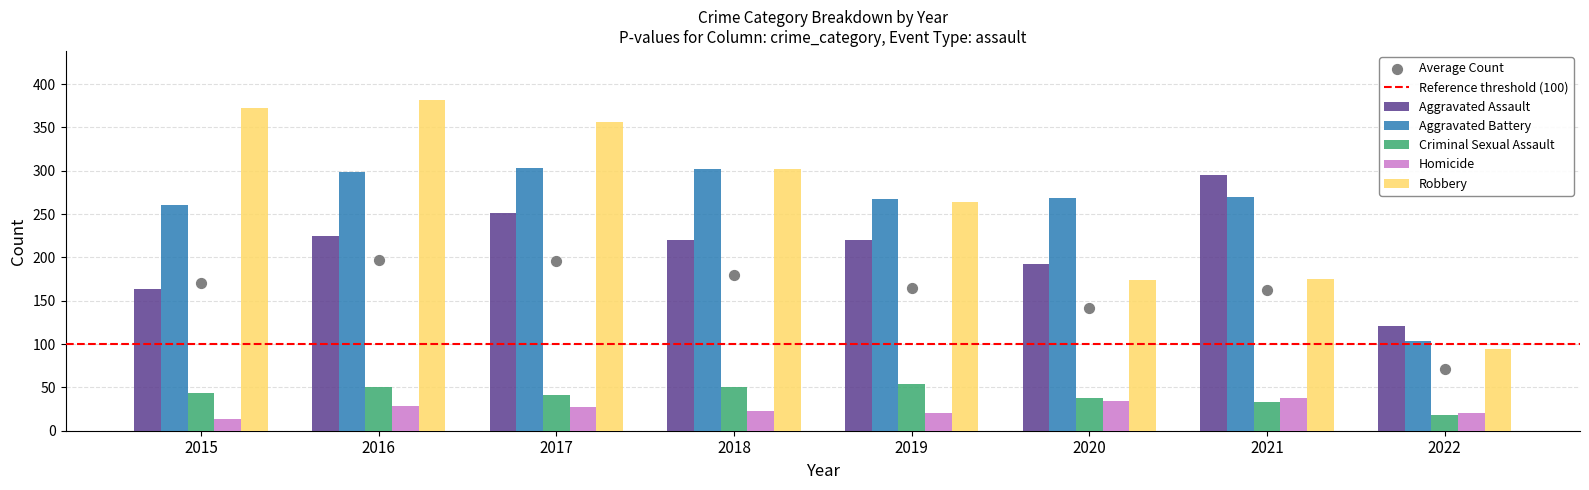

Which series reaches the minimum Y coordinate?

Homicide